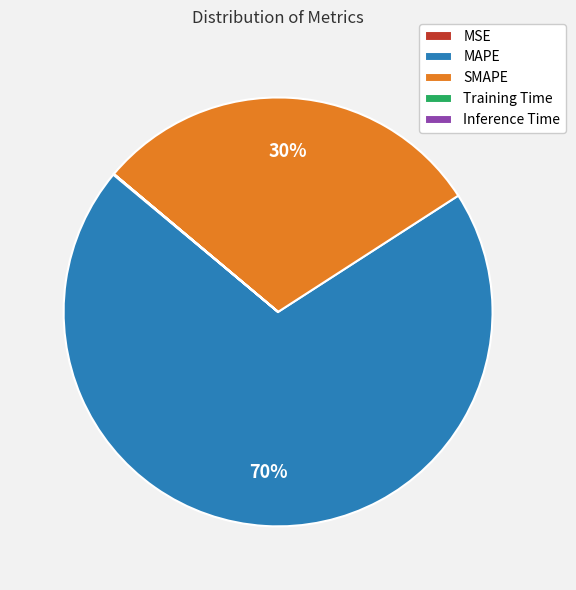

The SMAPE slice represents 30% of the pie. True or false?

True